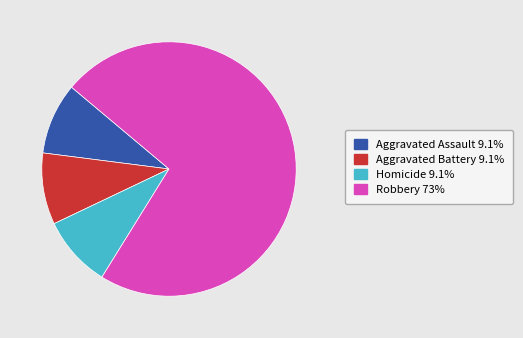

Approximately how many times larger is the value at Aggravated Battery 9.1% compared to Aggravated Assault 9.1%?

1.0